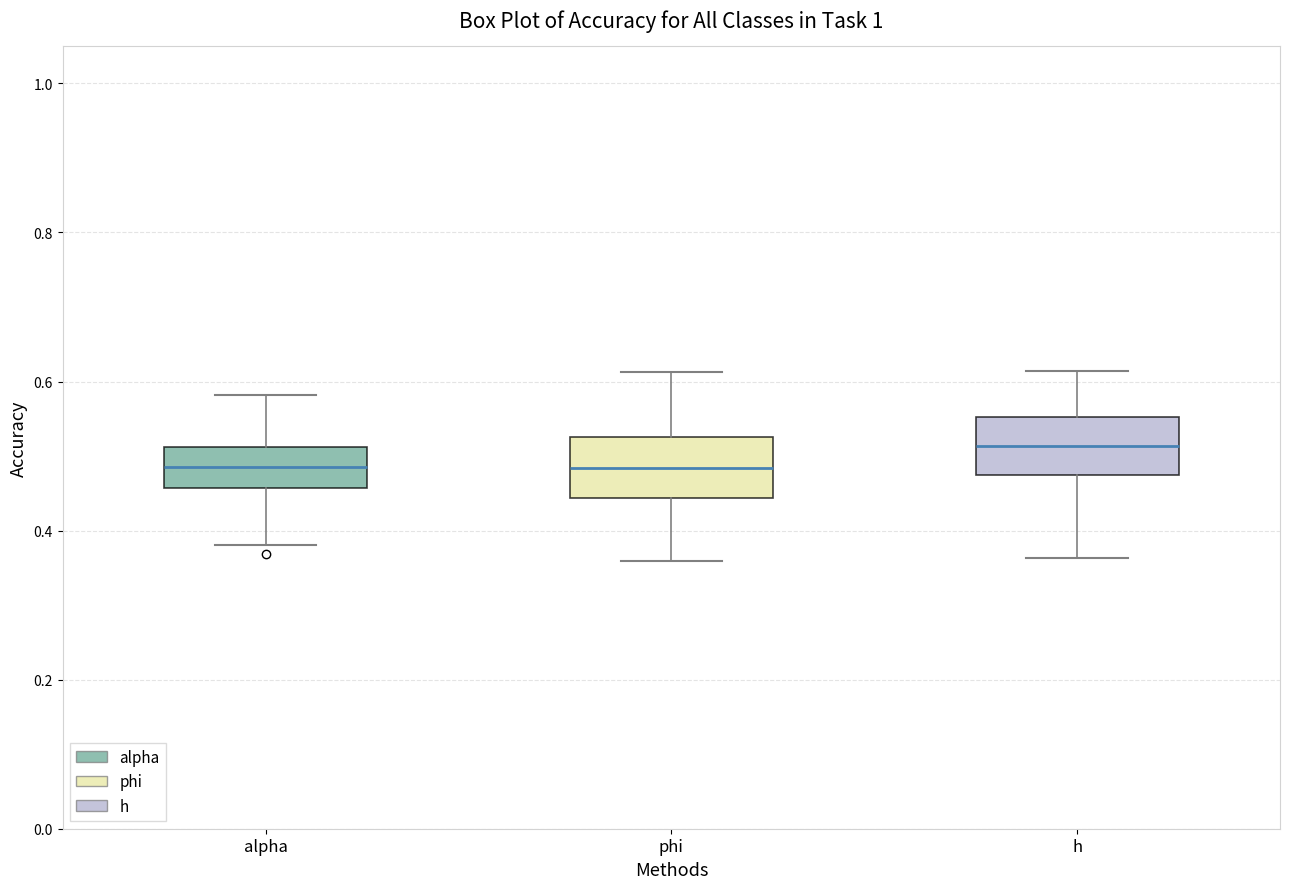

Where does the median line of the box for phi sit on the y-axis? The values are not printed on the chart, so give them approximately, as read against the axis.

0.48